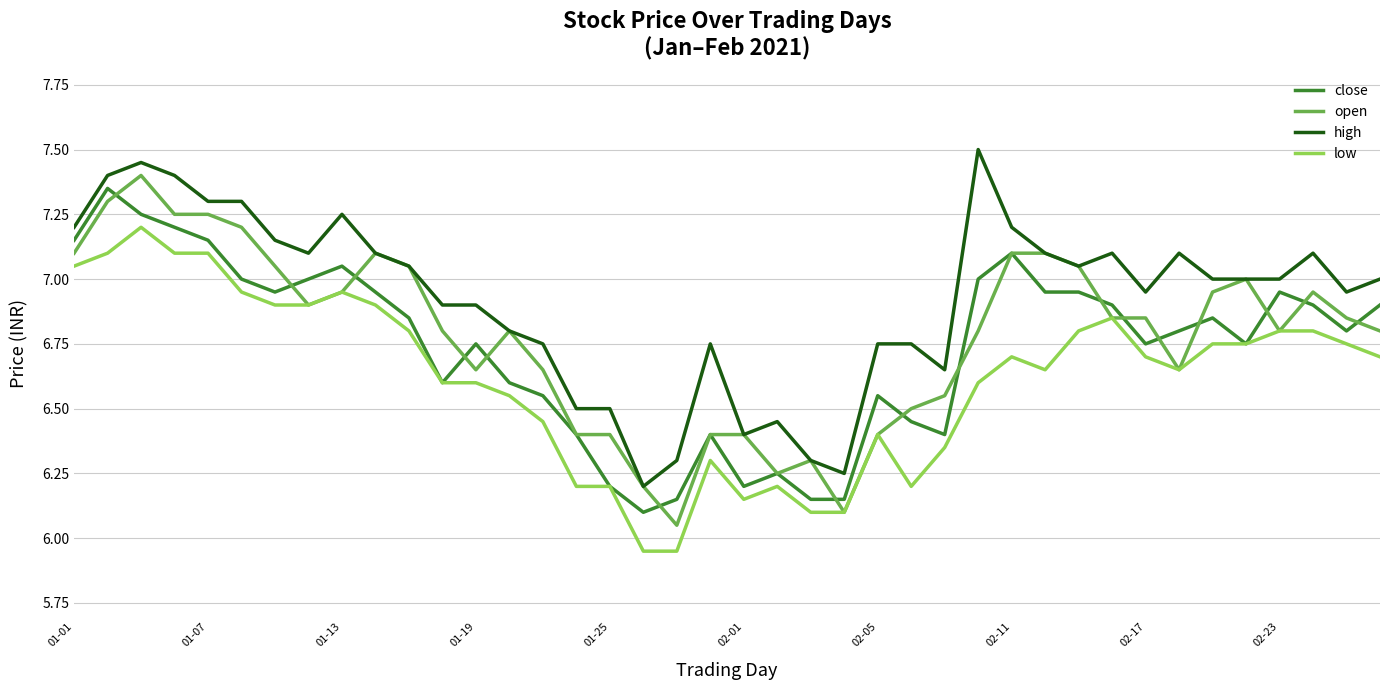

True or false: close has more than 2 points higher than both neighbors.

True